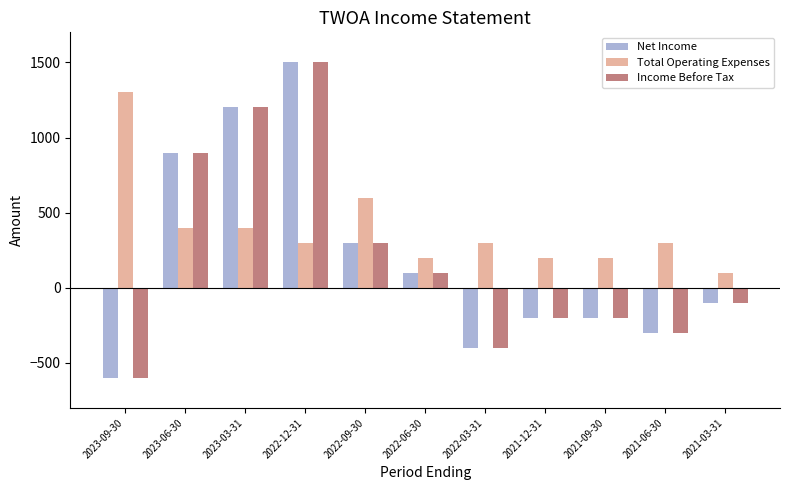

What are all the series names shown in the legend?

Net Income, Total Operating Expenses, Income Before Tax